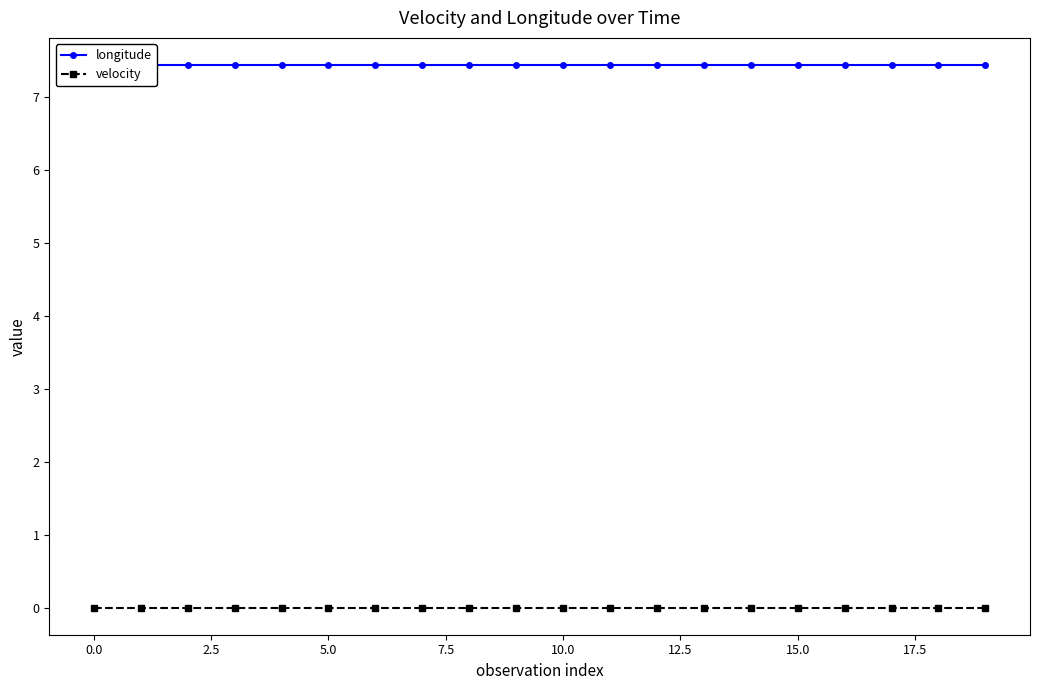

The value of velocity at 16 is 0.0. True or false?

True